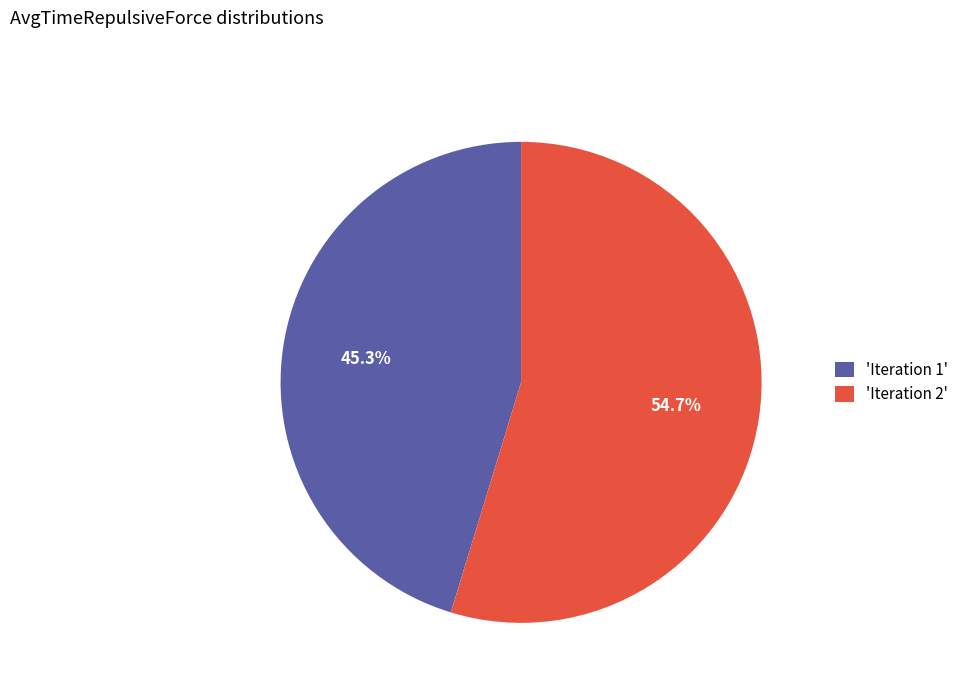

Rank the categories by value from highest to lowest.

'Iteration 2', 'Iteration 1'